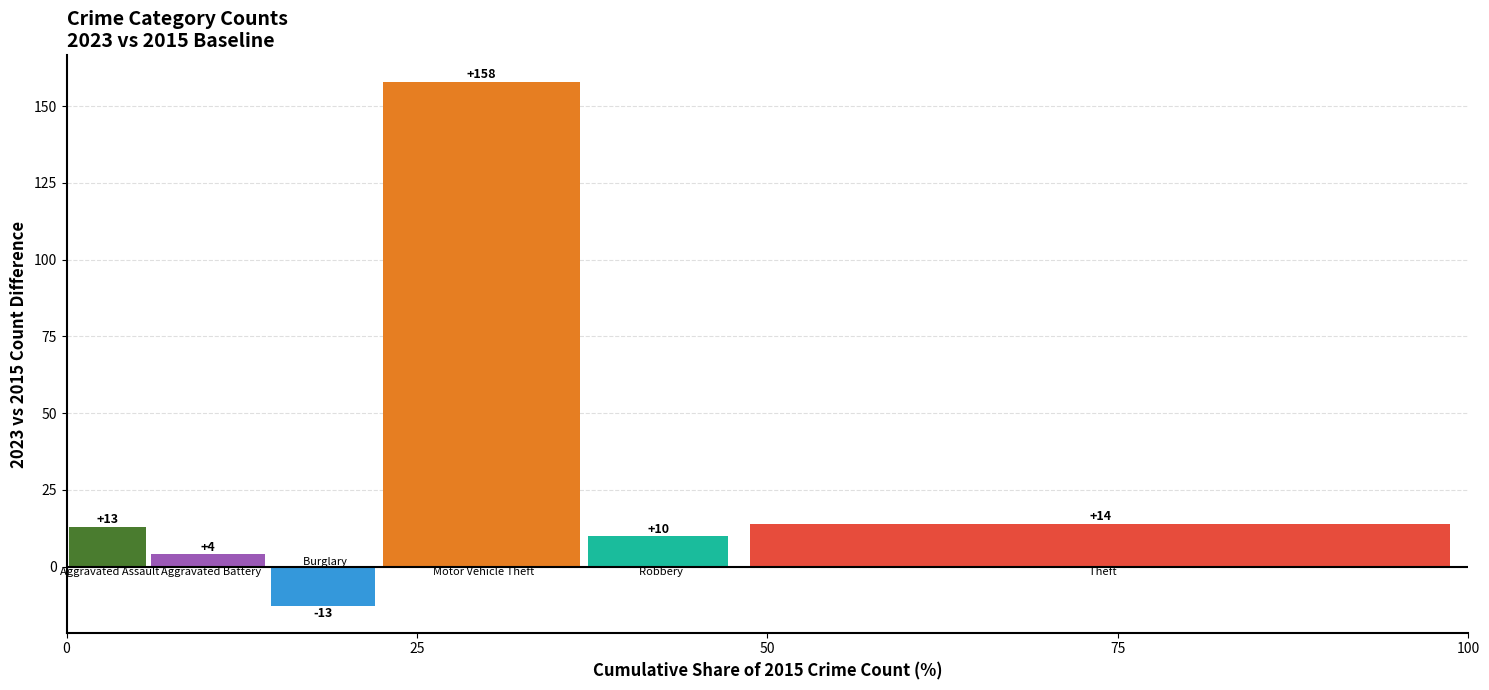

What is the spread (max minus min) of values at 25?

171